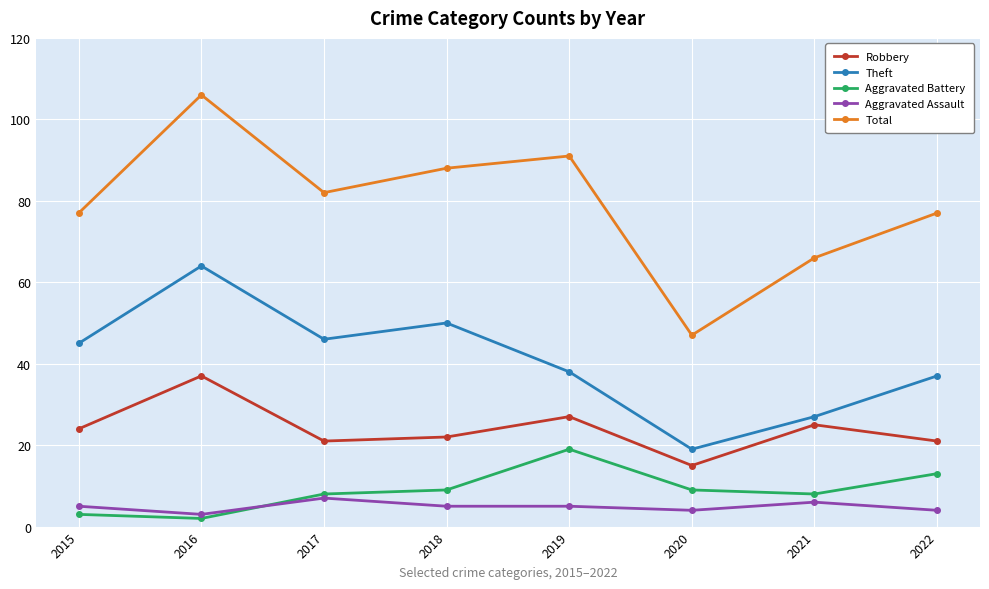

True or false: Aggravated Assault and Total cross at least once.

False